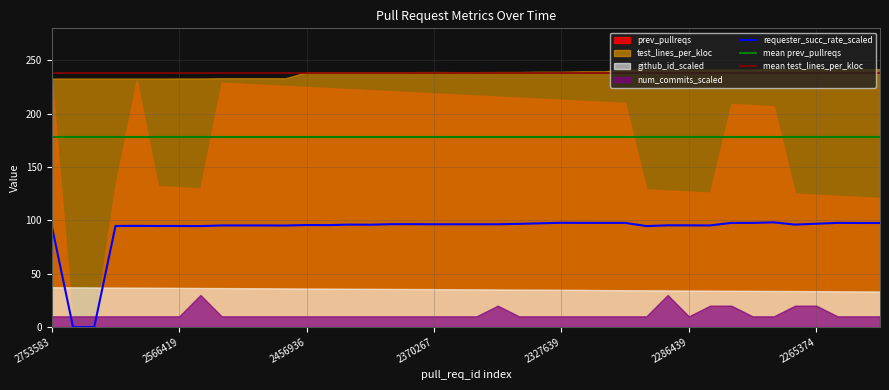

True or false: github_id_scaled has more than 1 interior local peaks.

False